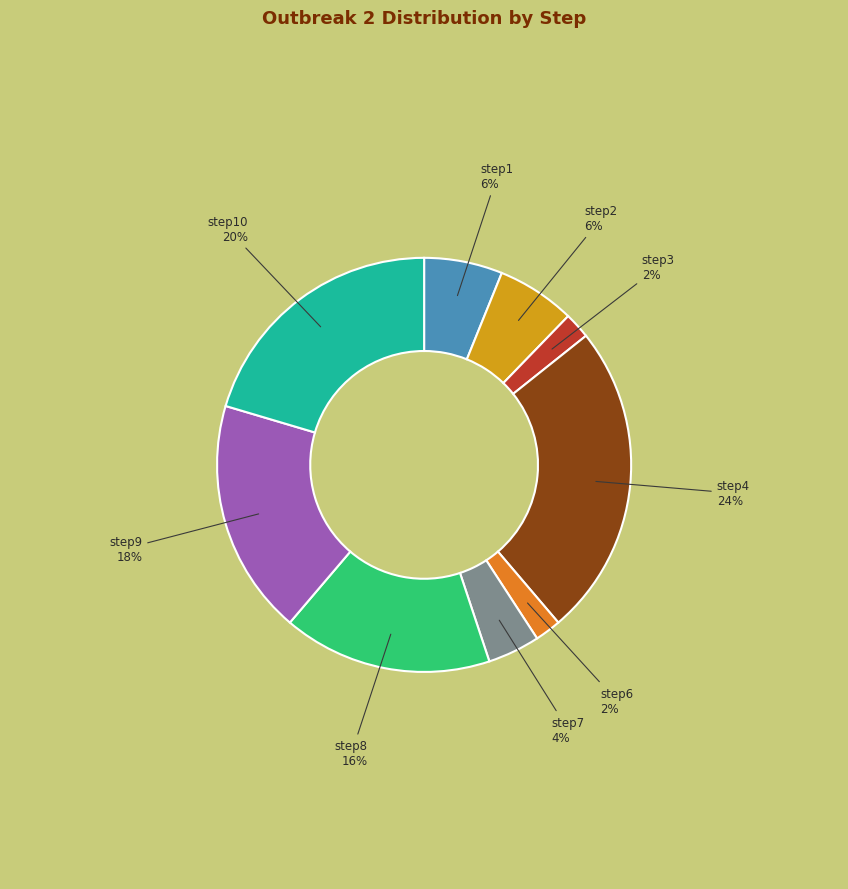

Is there any slice that represents more than half of the pie?

No